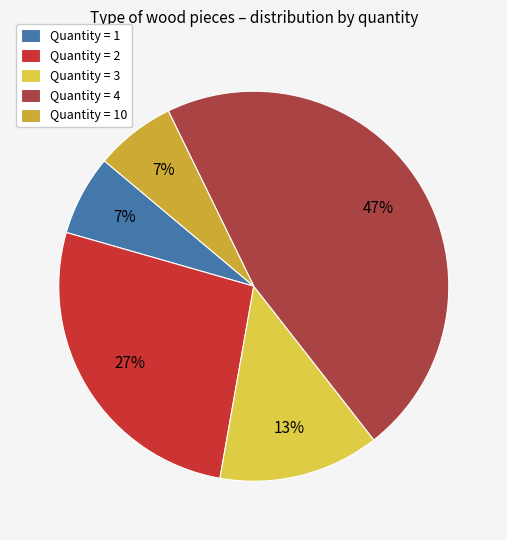

To the nearest percent, what is the combined percentage of Quantity = 4 and Quantity = 2?

73%